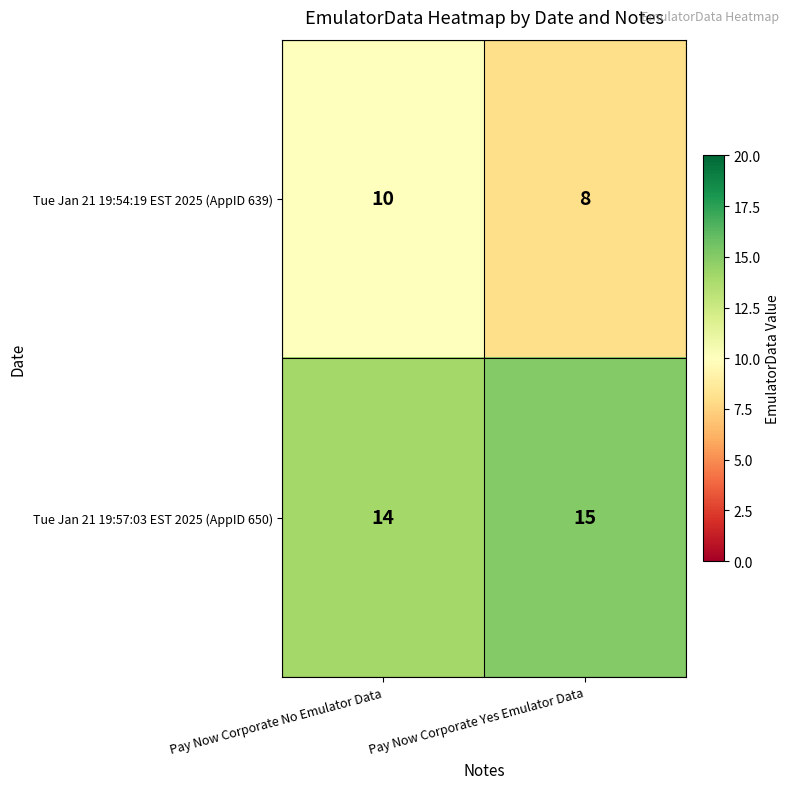

What is the sum of all Tue Jan 21 19:57:03 EST 2025 (AppID 650) values?

29